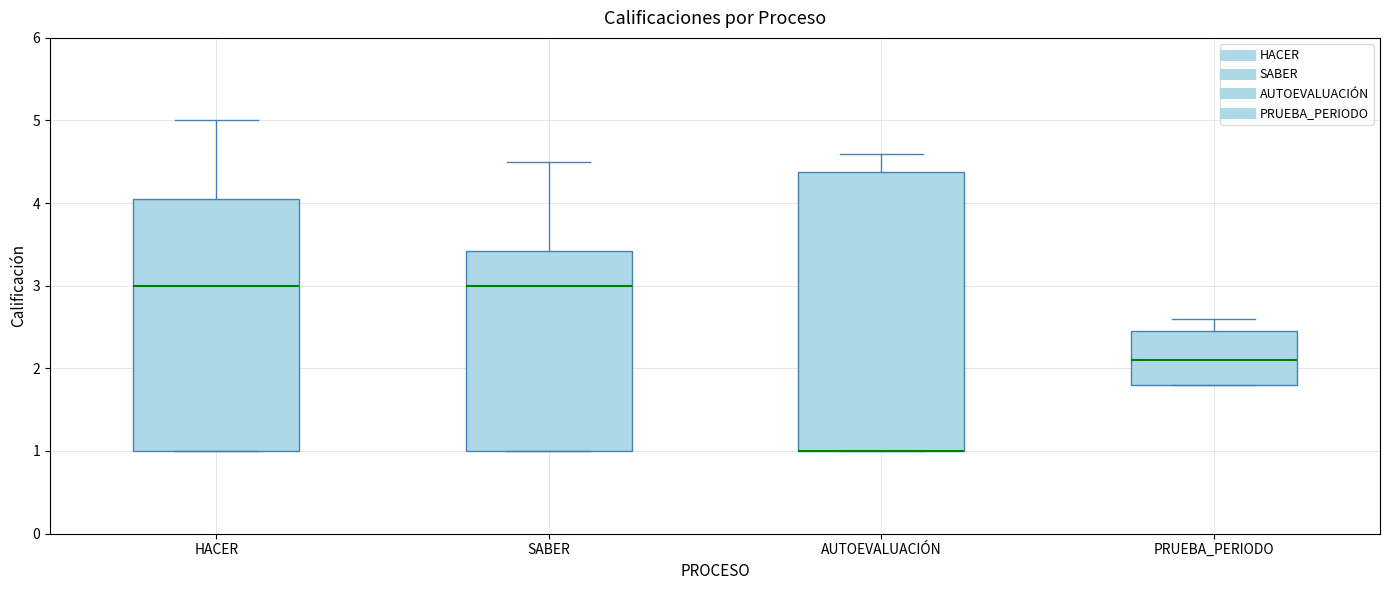

Reading left to right, transcribe this box plot: for each box, give where its median line is, the range the box spans, and where its two whiskers end, as read against the y-axis. The values are not printed on the chart, so give them approximately, as read against the axis.

HACER: median 3.0, box 1.0 to 4.1, whiskers 1.0 to 5.0
SABER: median 3.0, box 1.0 to 3.4, whiskers 1.0 to 4.5
AUTOEVALUACIÓN: median 1.0 (drawn on the box's lower edge), box 1.0 to 4.4, whiskers 1.0 to 4.6
PRUEBA_PERIODO: median 2.1, box 1.8 to 2.5, whiskers 1.8 to 2.6